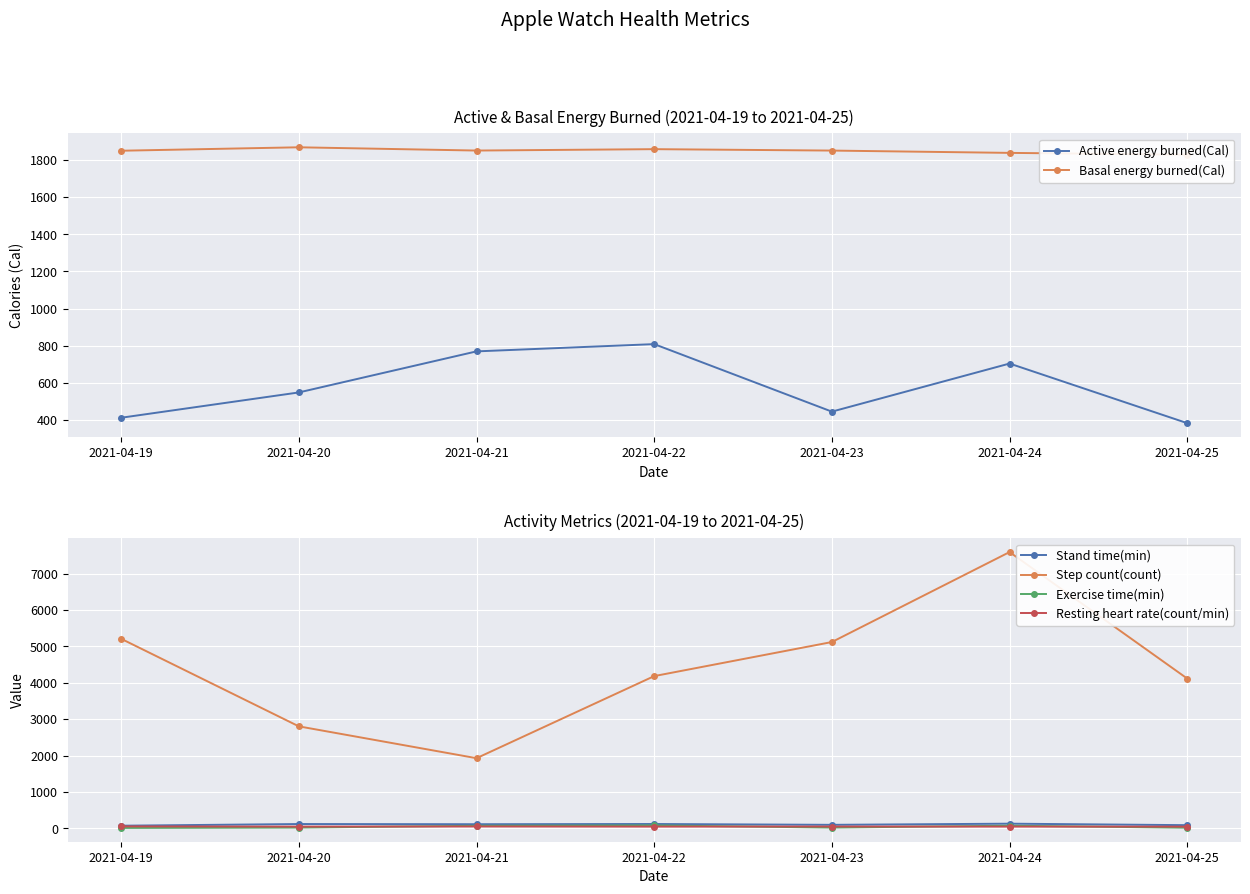

True or false: Basal energy burned(Cal) and Active energy burned(Cal) cross at least once.

False